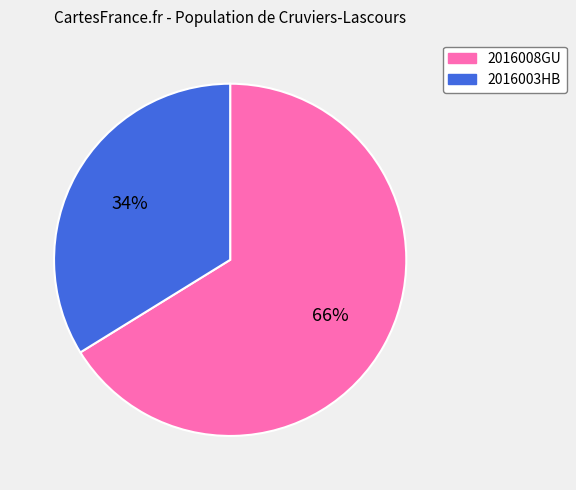

Between 2016008GU and 2016003HB, which is larger?

2016008GU